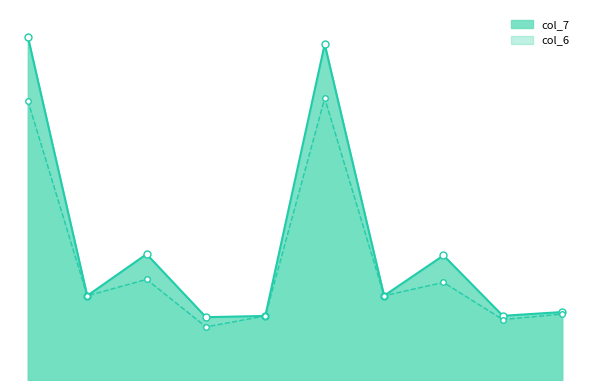

Reading left to right, transcribe all the data shown in this chart.

col_7: 11.2	5.8	6.7	5.3	5.3	11.1	5.8	6.6	5.4	5.4
col_6: 9.9	5.8	6.1	5.1	5.3	9.9	5.8	6.1	5.3	5.4